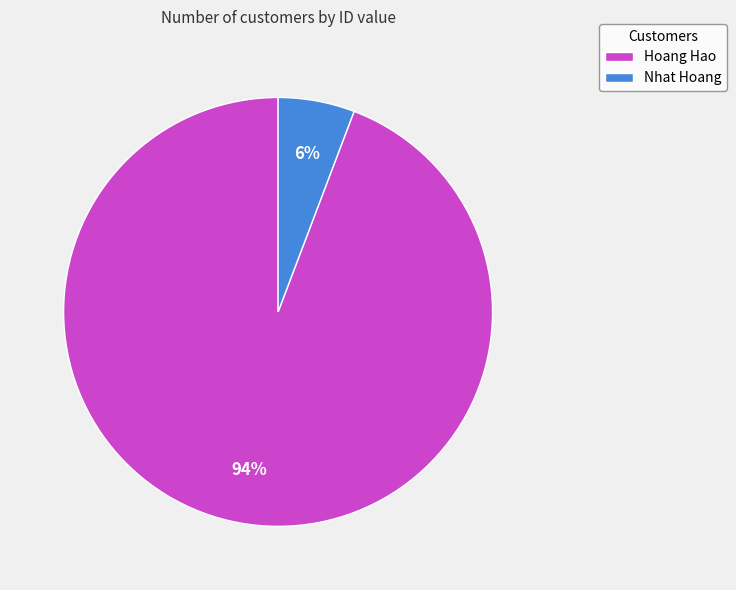

To the nearest percent, what is the difference between the largest and smallest slice percentages?

88%